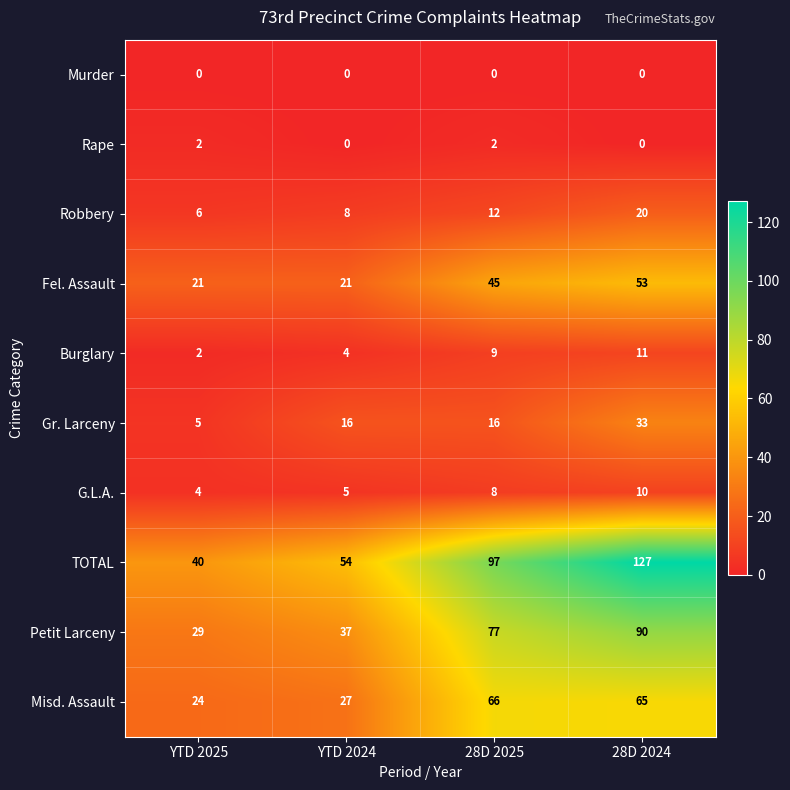

True or false: Gr. Larceny has a value of 16 at YTD 2024.

True